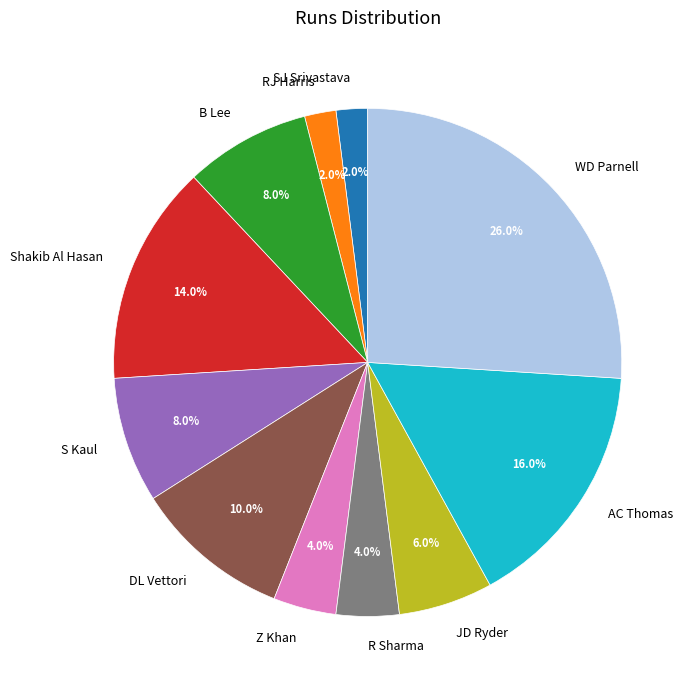

Which slice is the largest?

WD Parnell